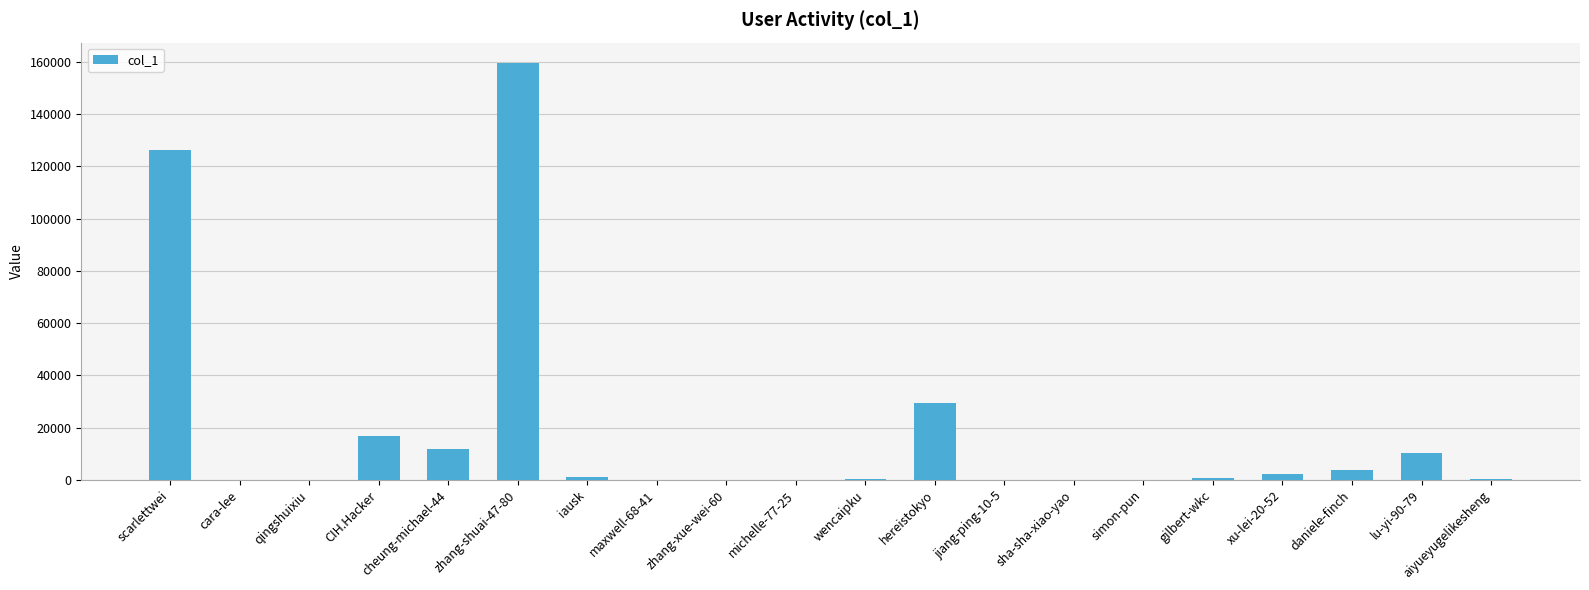

Are the bars horizontal?

No